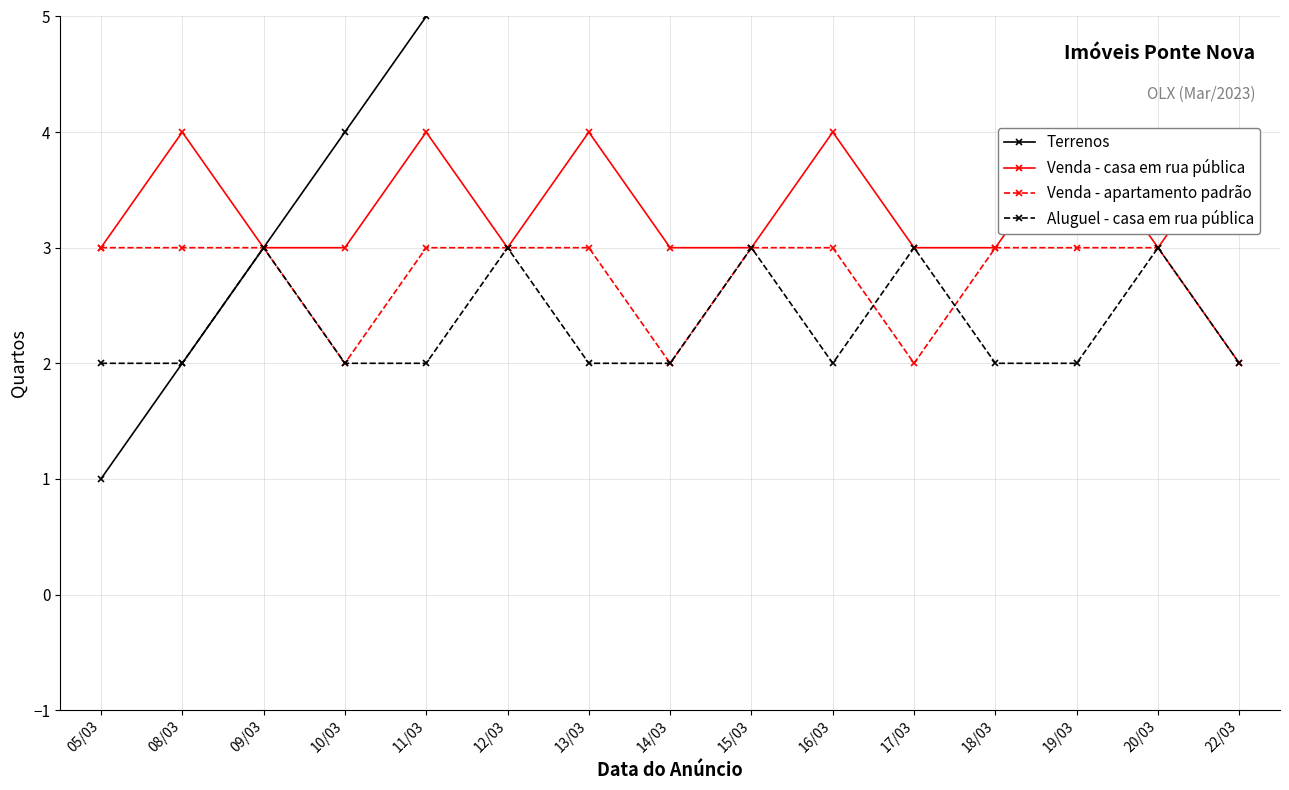

What is the difference between the maximum and second lowest values in the Venda - casa em rua pública series?

1